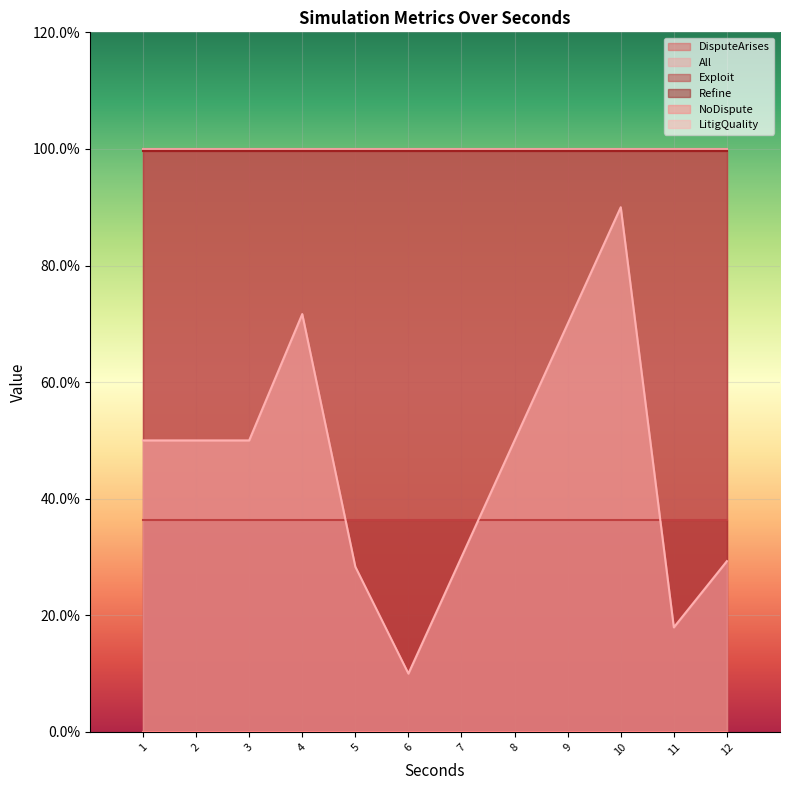

What is the average value of the All series?

1.0